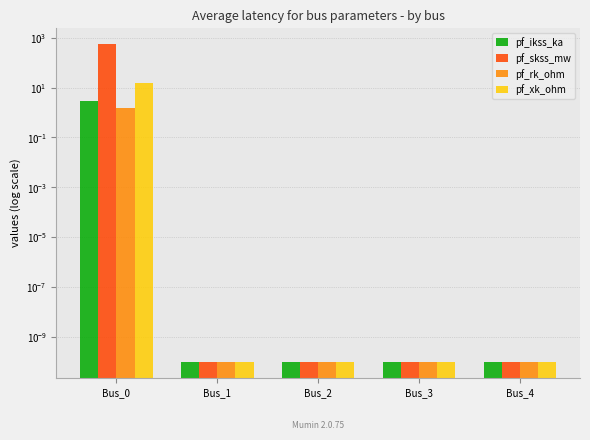

Are the bars grouped side by side (vs. stacked)?

Yes